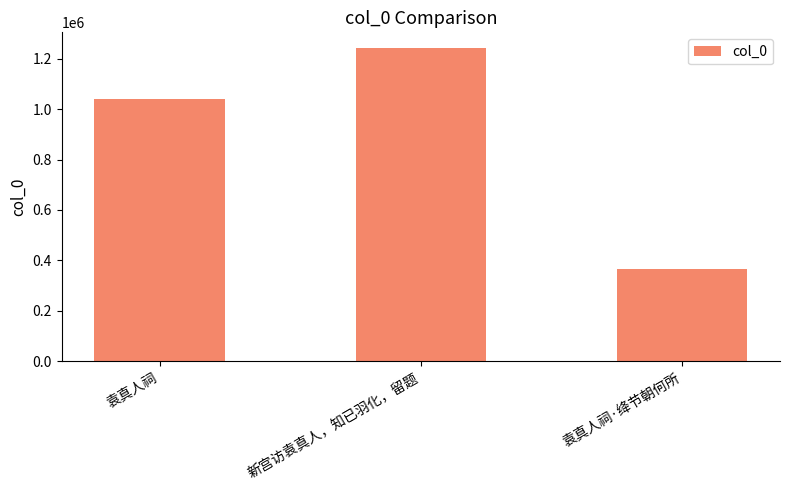

Which label corresponds to the largest value in the chart?

新宫访袁真人，知已羽化，留题